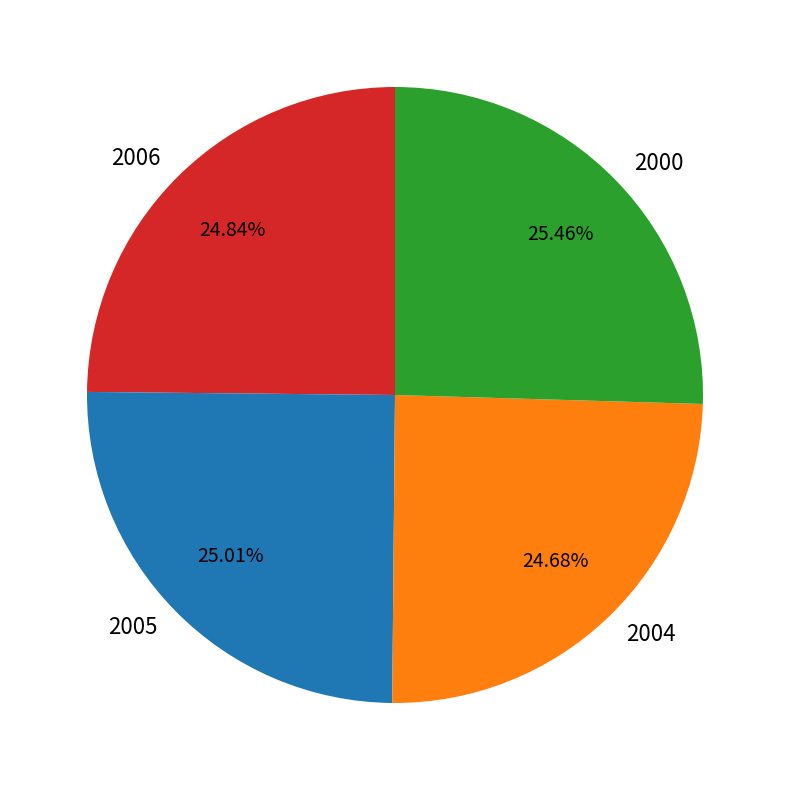

Is there any slice that represents more than half of the pie?

No